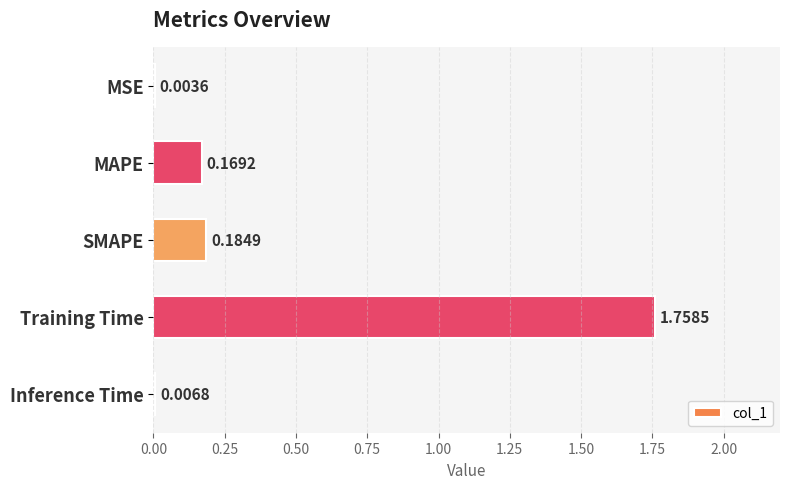

Which category has the highest value across all series?

Training Time